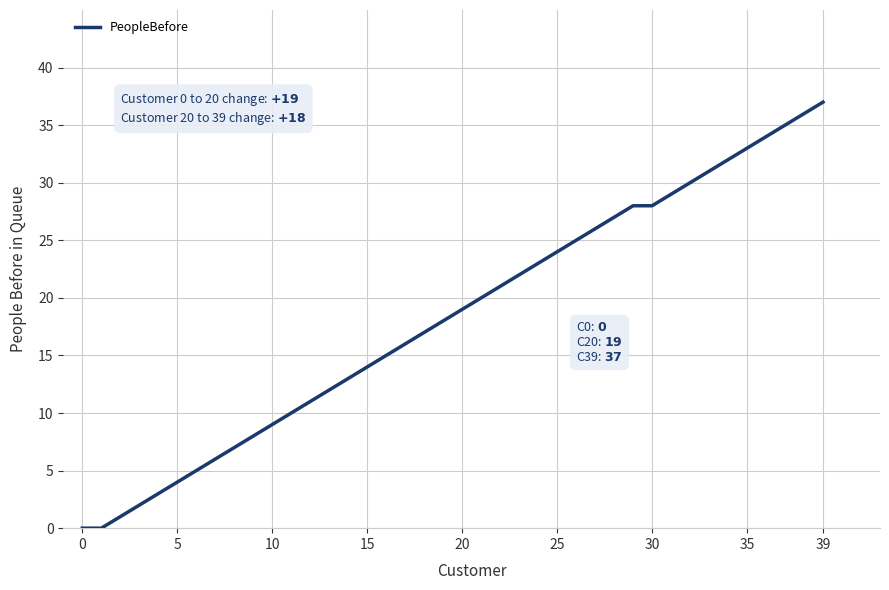

What is the difference between the maximum and minimum values?

37